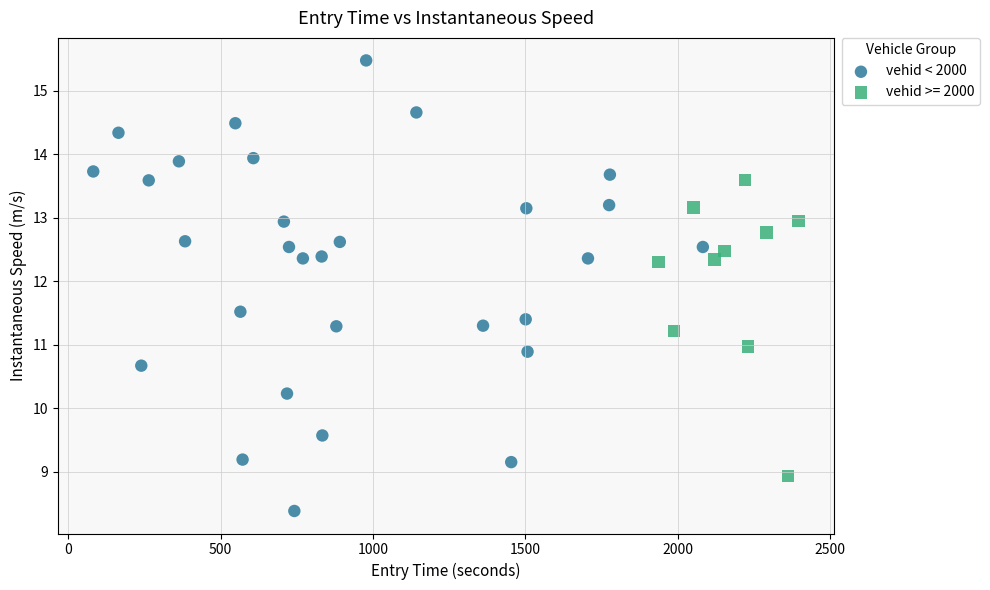

Which series has the largest Y range (max minus min)?

vehid < 2000